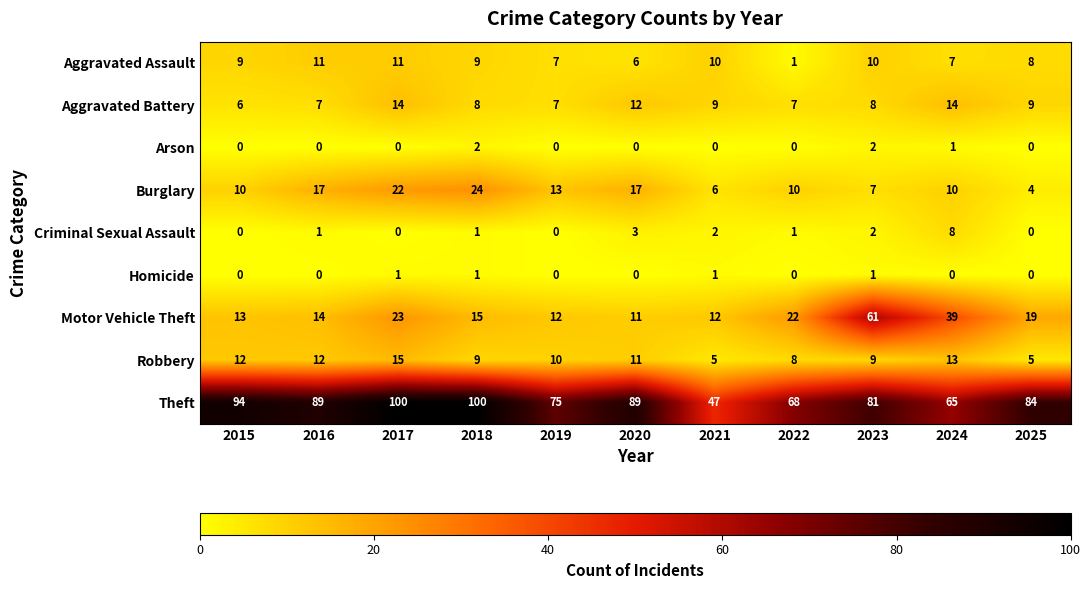

Rank the series by their maximum value, from highest to lowest.

Theft, Motor Vehicle Theft, Burglary, Robbery, Aggravated Battery, Aggravated Assault, Criminal Sexual Assault, Arson, Homicide